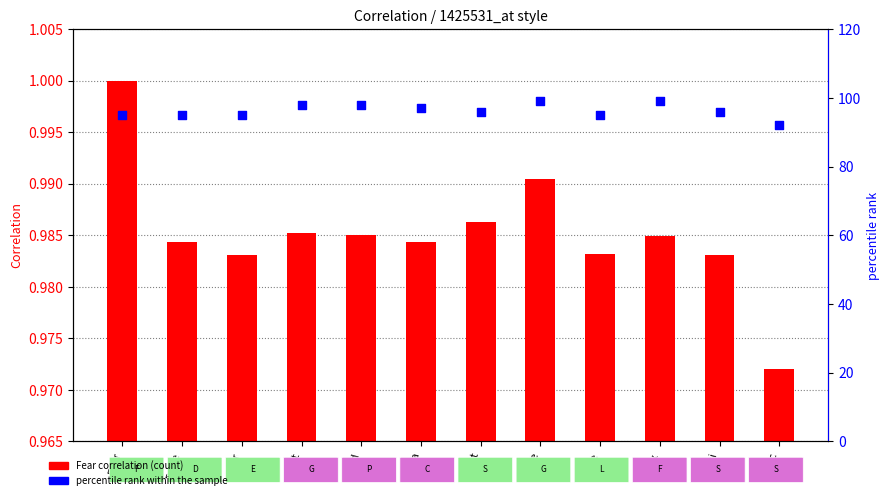

Which series contains the highest Y value?

percentile rank within the sample